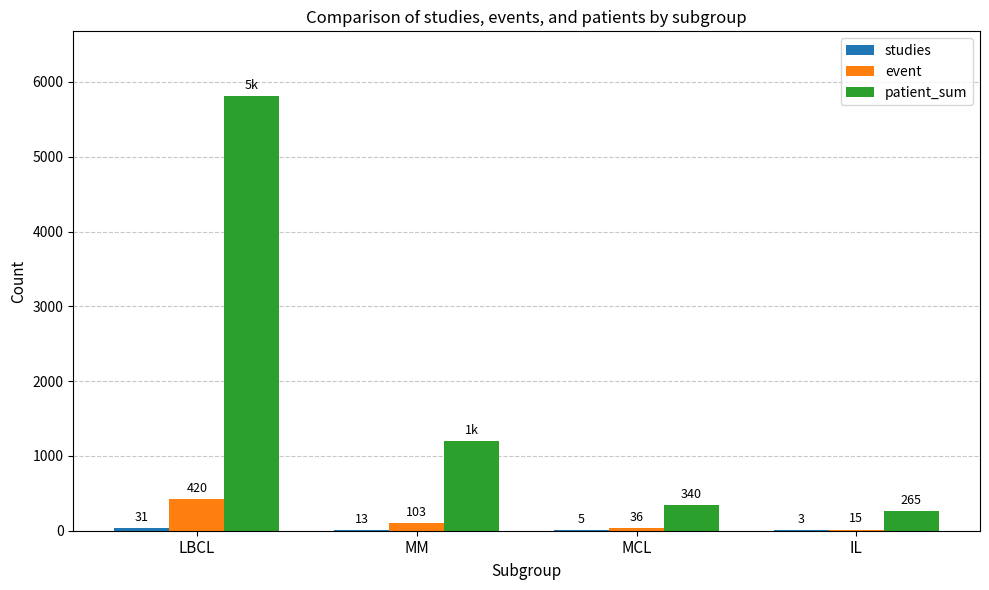

What is the sum of the event values at IL and MCL?

51